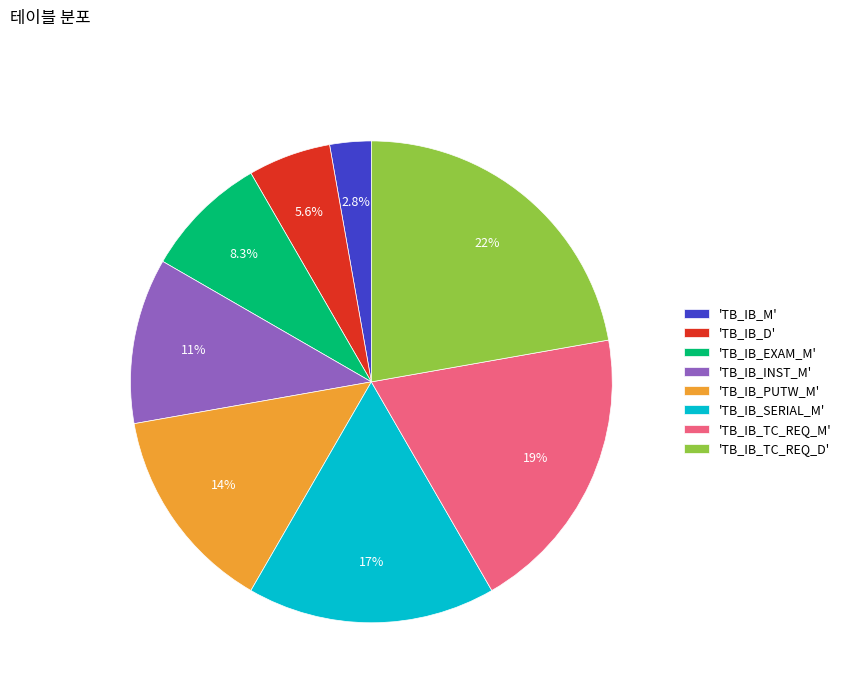

Rank the categories by value from lowest to highest.

'TB_IB_M', 'TB_IB_D', 'TB_IB_EXAM_M', 'TB_IB_INST_M', 'TB_IB_PUTW_M', 'TB_IB_SERIAL_M', 'TB_IB_TC_REQ_M', 'TB_IB_TC_REQ_D'